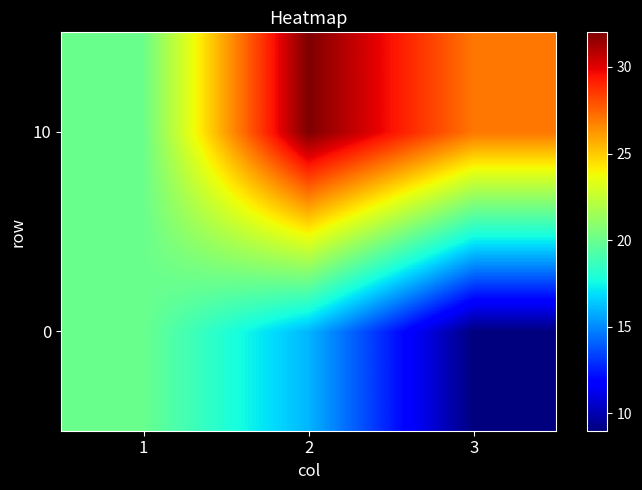

Reading left to right, transcribe all the data shown in this chart.

0: 1=20	2=16	3=9
10: 1=20	2=32	3=27